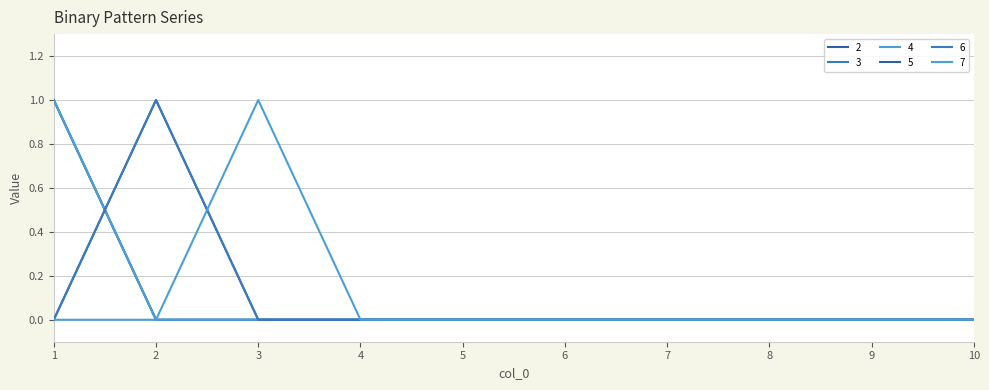

Which category has the lowest value in the 6 series?

1